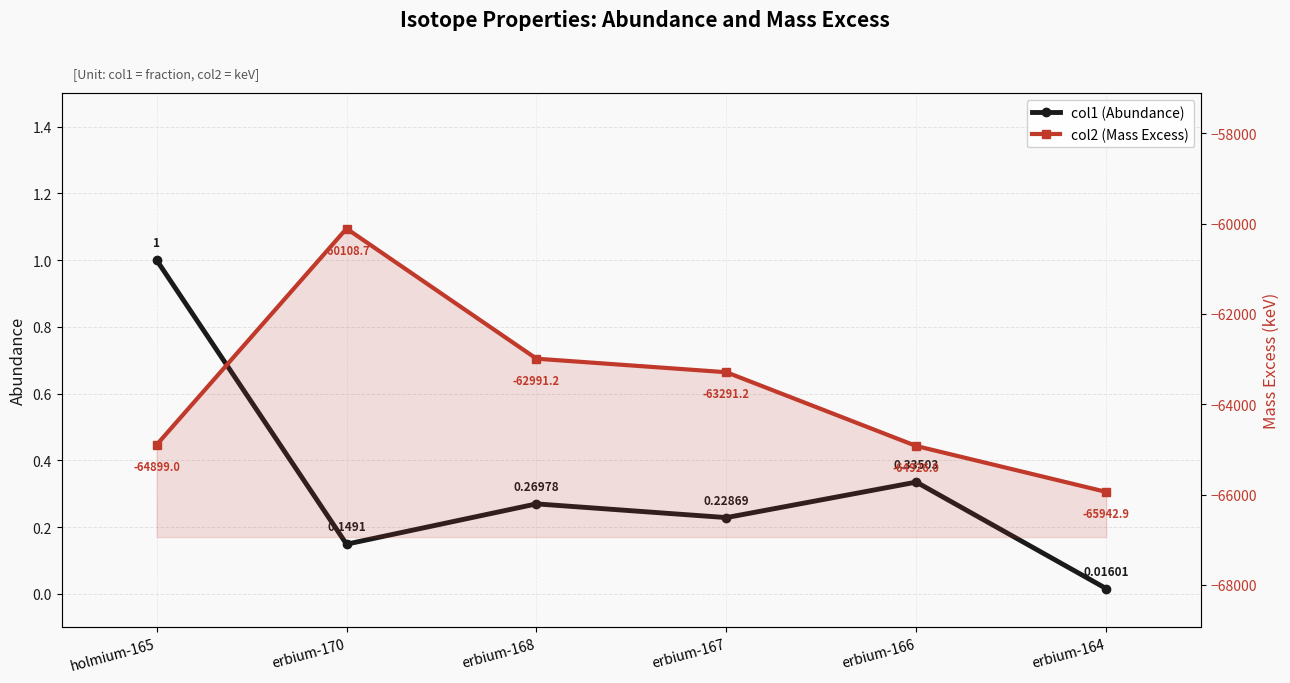

At which label does col2 (Mass Excess) reach its minimum?

erbium-164